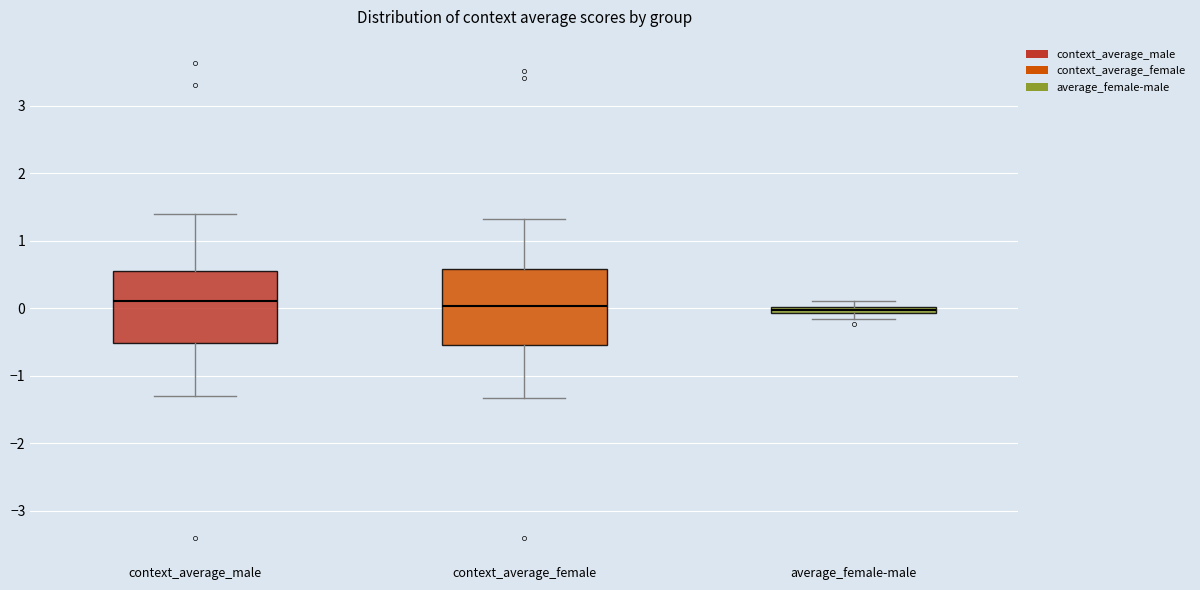

Where is the lower edge of the box for context_average_male on the y-axis? The values are not printed on the chart, so give them approximately, as read against the axis.

-0.5